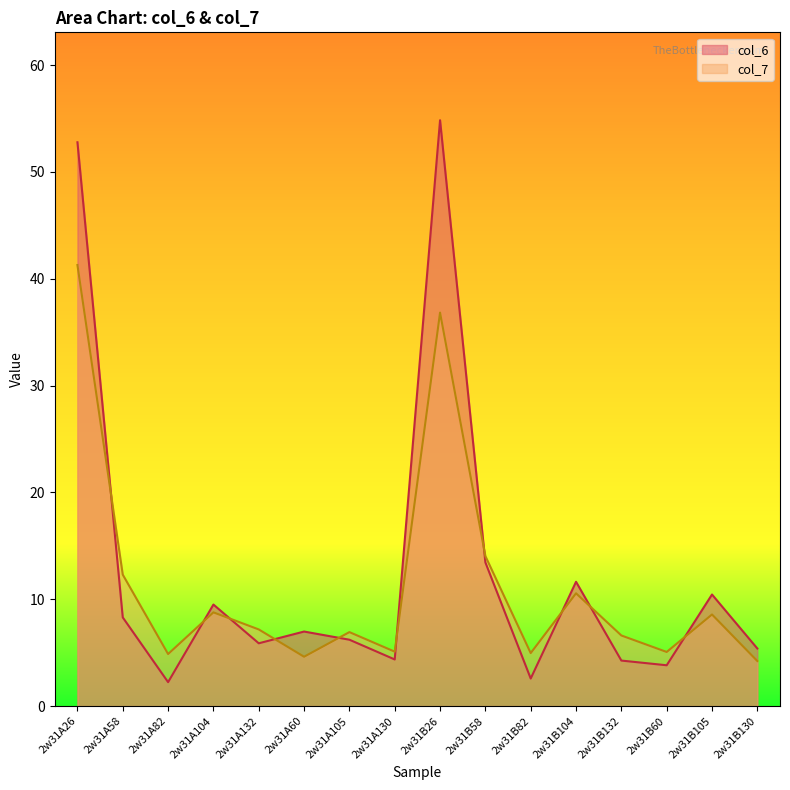

Rank the series by their average value, from lowest to highest.

col_7, col_6